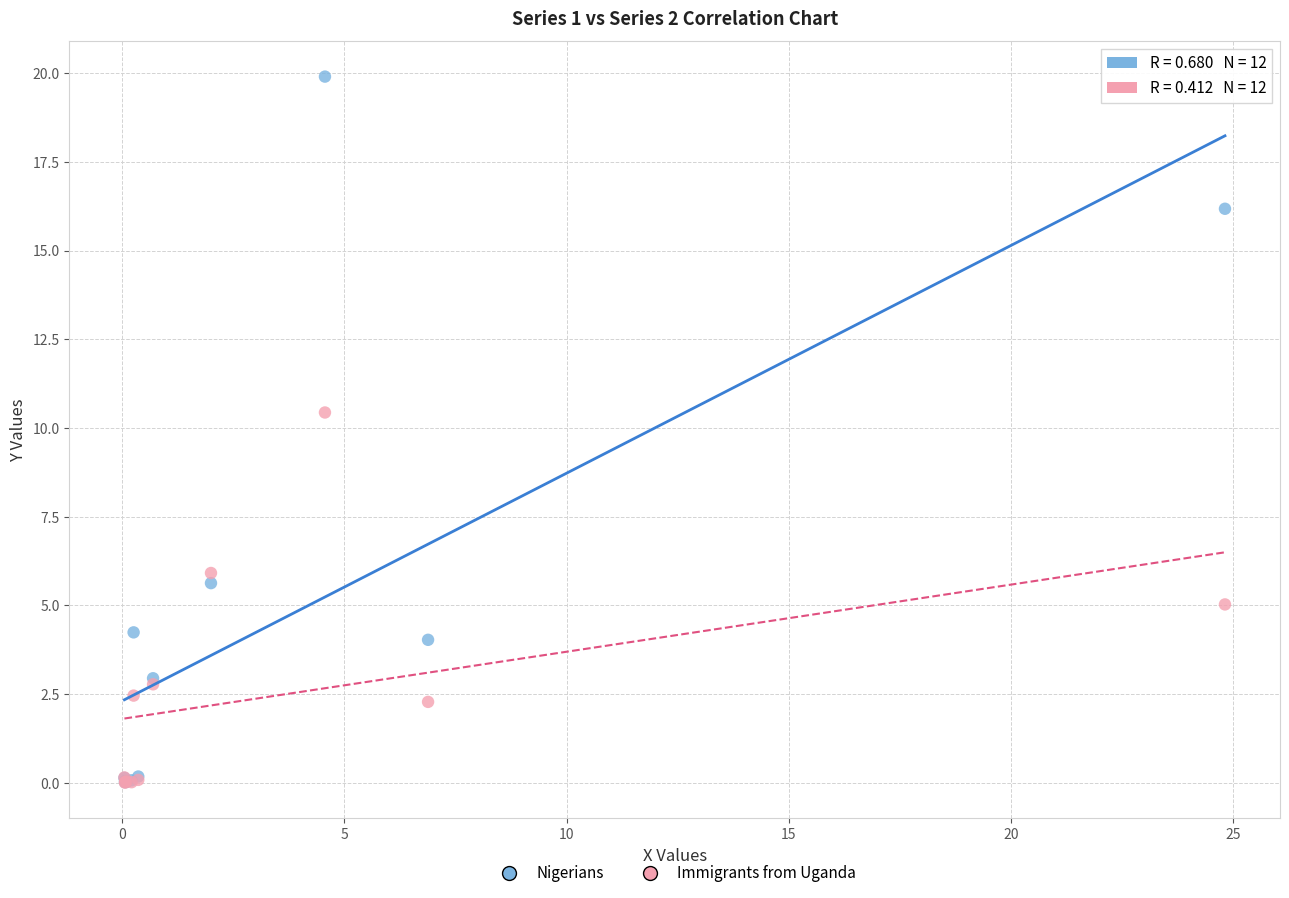

Which series has the widest spread of Y values?

Nigerians